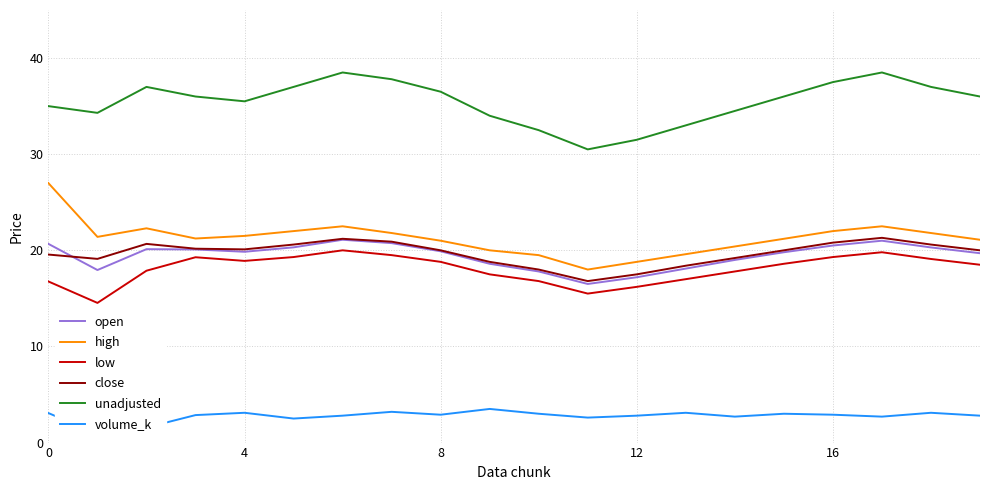

The open series shows 9.1 at 11. True or false?

False